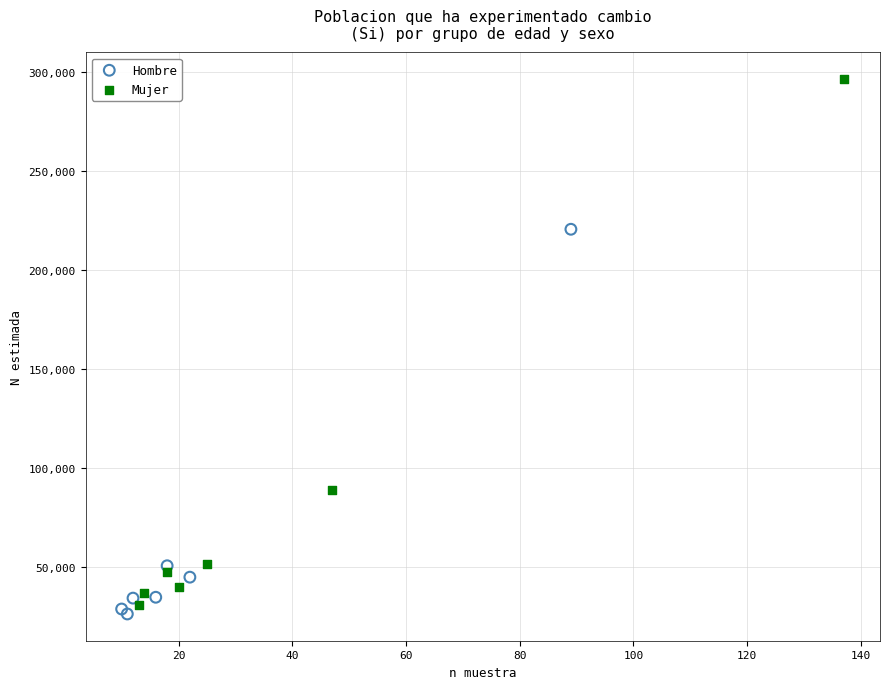

Which series contains the lowest Y value?

Hombre